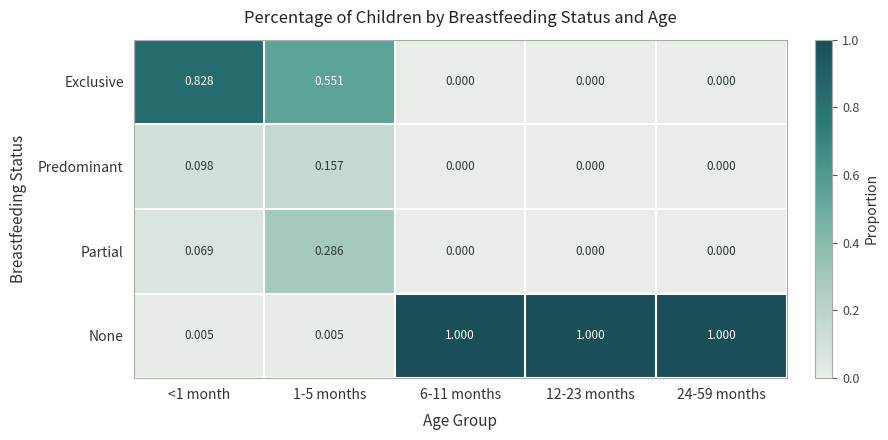

Which series changed the most between <1 month and 24-59 months?

None